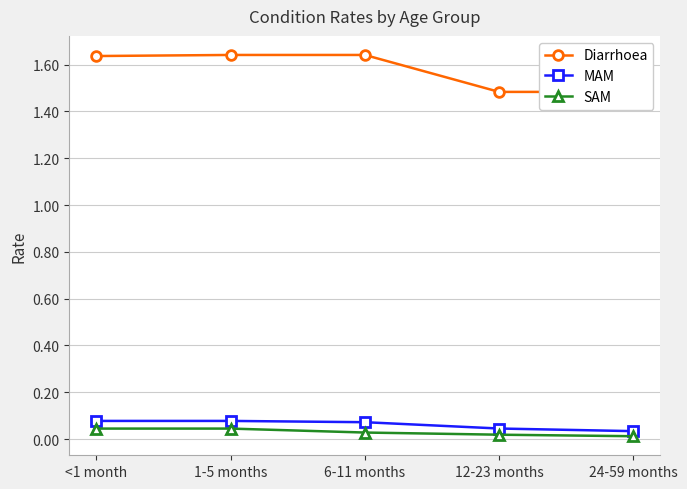

Which series has the largest total across all categories?

Diarrhoea